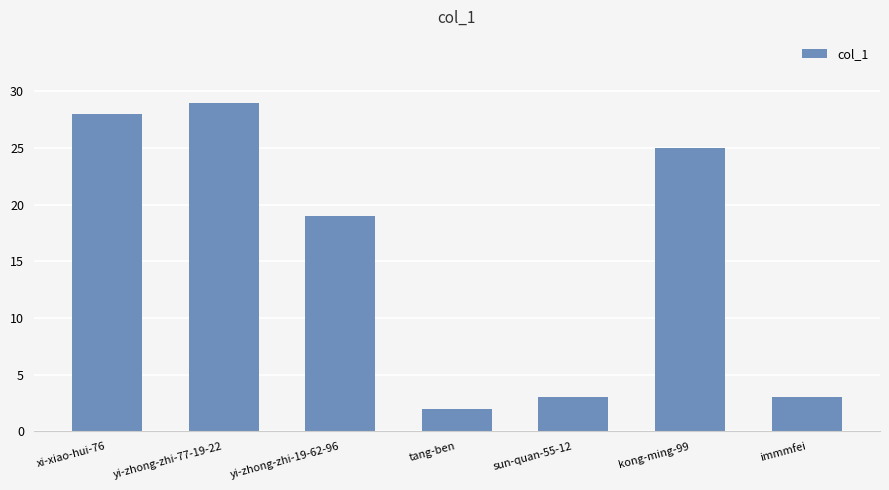

What is the greatest value displayed?

29